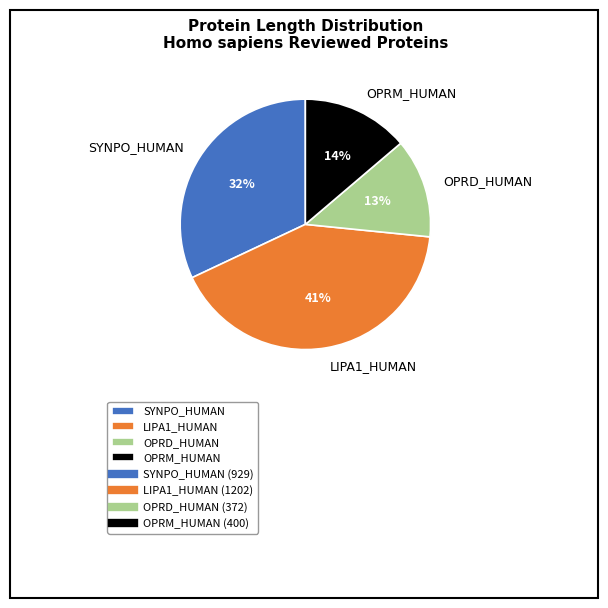

What percentage is the SYNPO_HUMAN slice, to the nearest percent?

32%